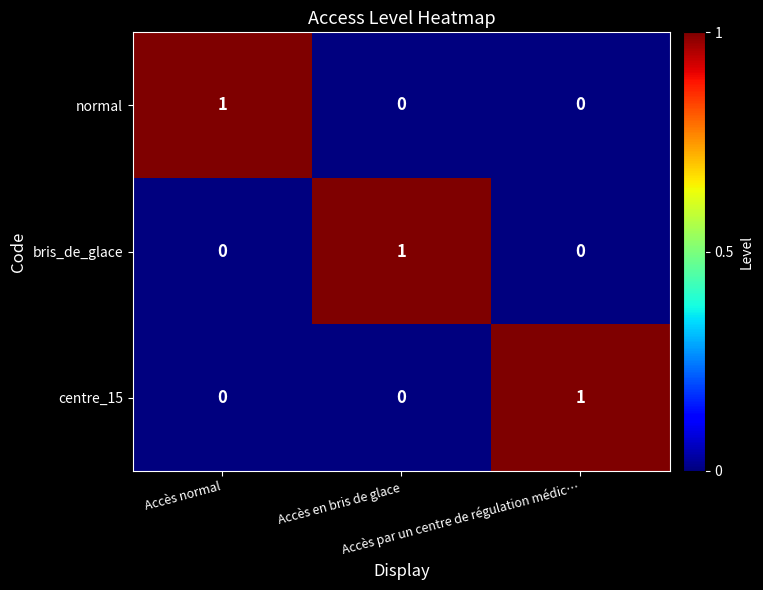

How many bris_de_glace values are between 0 and 1?

3